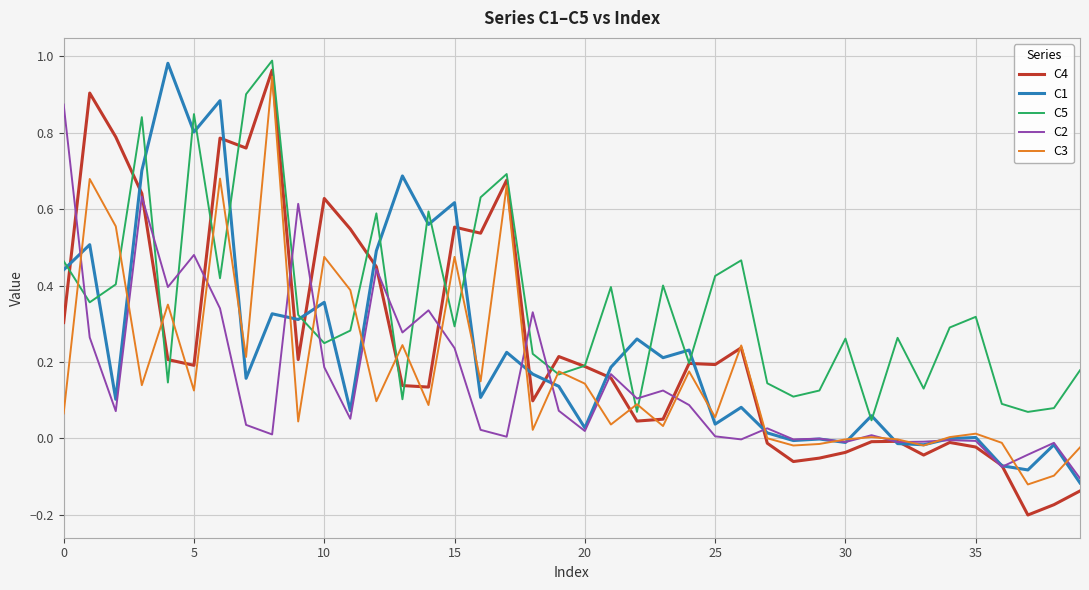

Count the number of categories in the chart.

40